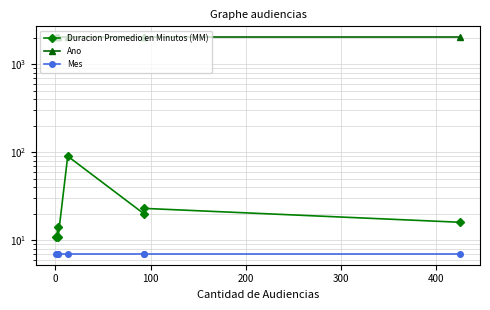

Is it true that Ano equals 2019 at 0?

True